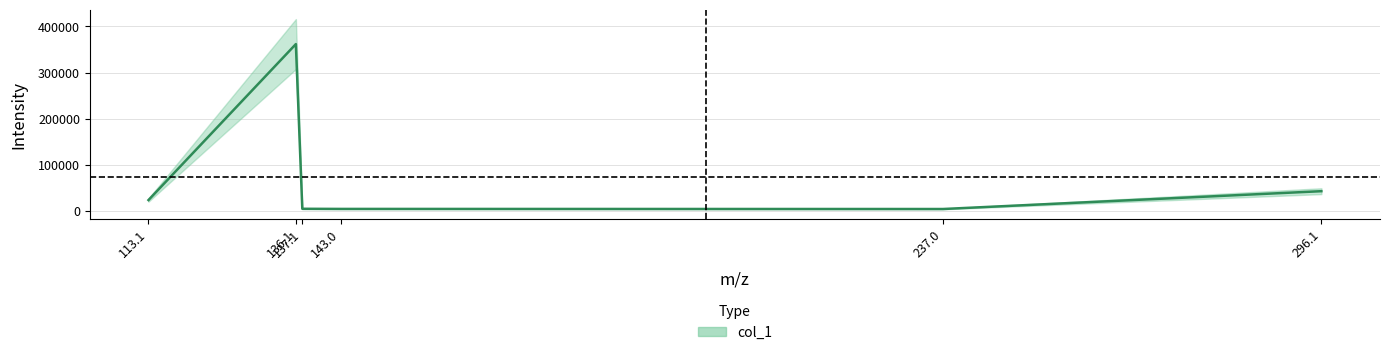

How many lines are shown in the chart?

1